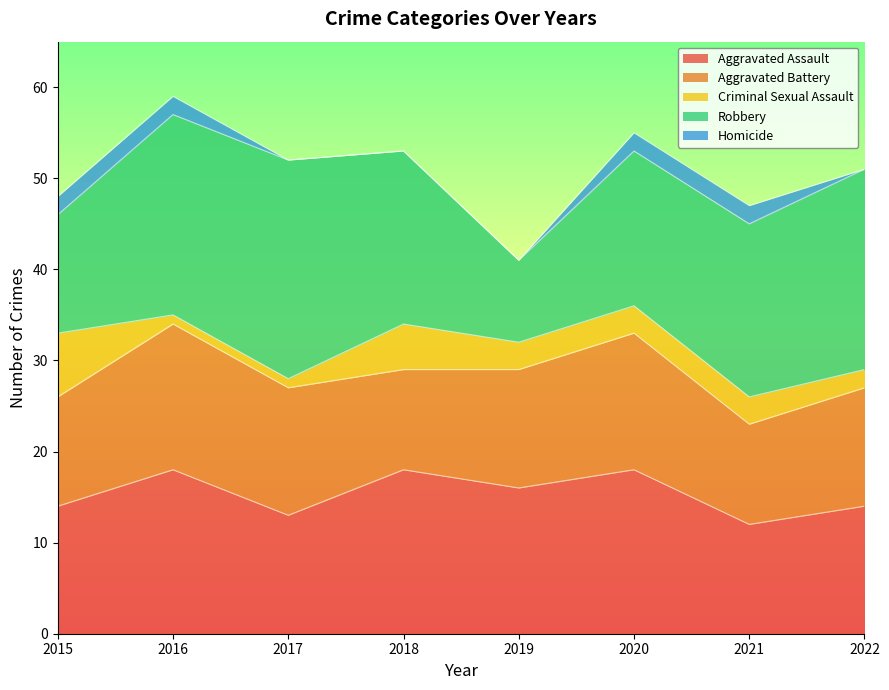

At which category does Aggravated Battery reach its first local valley?

2018